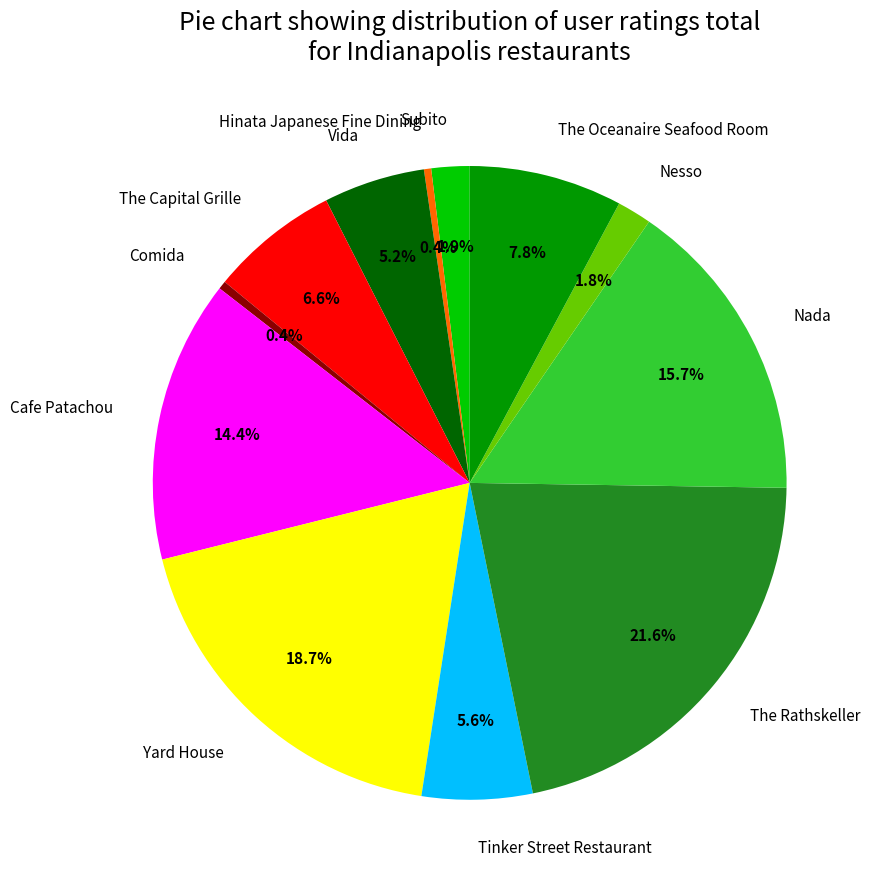

The Tinker Street Restaurant slice represents 1% of the pie. True or false?

False